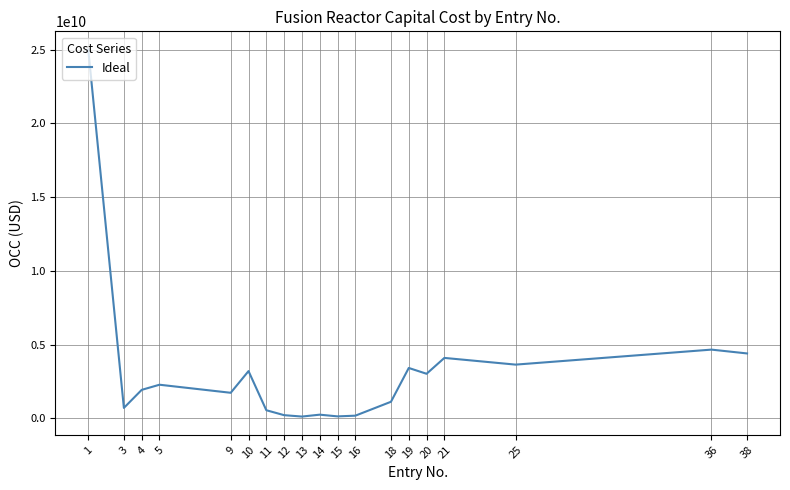

Where is the data nearest to the value 12557000000?

36